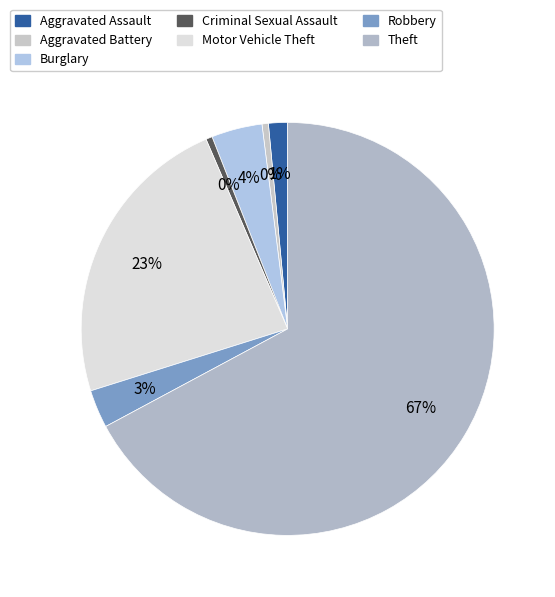

Count the number of slices in the pie.

7